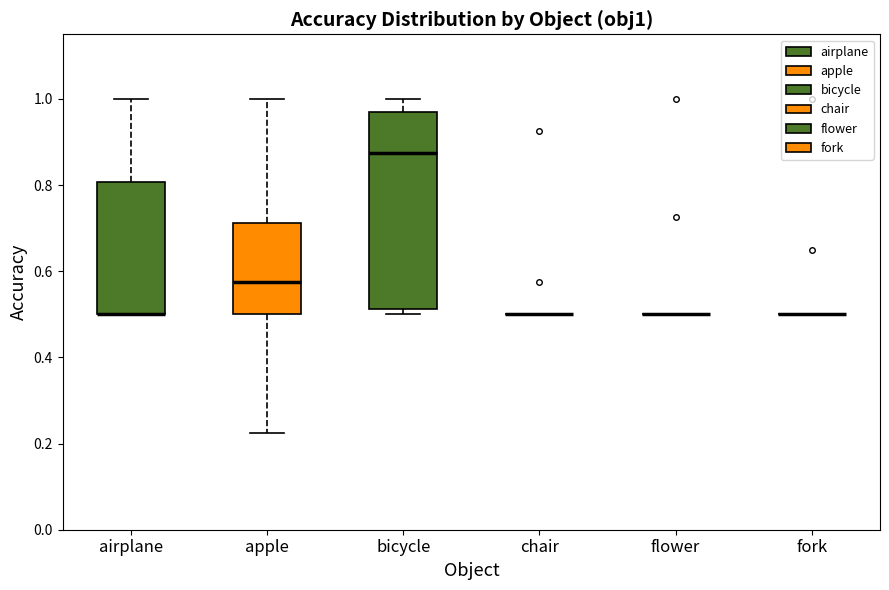

Reading left to right, read every box against the y-axis: the position of its median line, the range the box covers, and the ends of its whiskers. The values are not printed on the chart, so give them approximately, as read against the axis.

airplane: median 0.50 (drawn on the box's lower edge), box 0.50 to 0.80, whiskers 0.50 to 1.00
apple: median 0.58, box 0.50 to 0.72, whiskers 0.22 to 1.00
bicycle: median 0.88, box 0.52 to 0.96, whiskers 0.50 to 1.00
chair: box collapsed to a line at 0.50, whiskers 0.50 to 0.50
flower: box collapsed to a line at 0.50, whiskers 0.50 to 0.50
fork: box collapsed to a line at 0.50, whiskers 0.50 to 0.50